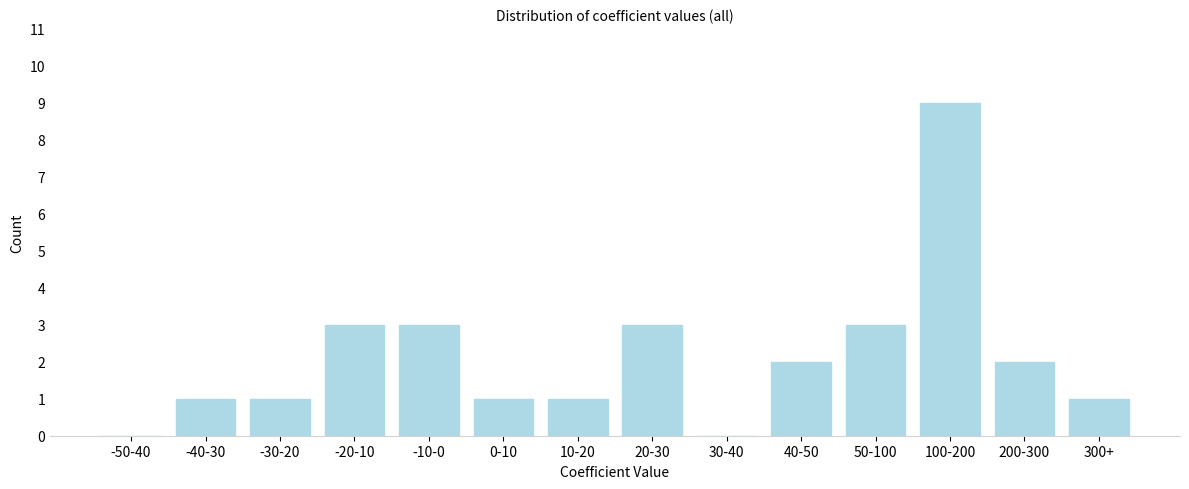

Reading right to left, extract all data points from this chart.

300+=1	200-300=2	100-200=9	50-100=3	40-50=2	30-40=0	20-30=3	10-20=1	0-10=1	-10-0=3	-20-10=3	-30-20=1	-40-30=1	-50-40=0